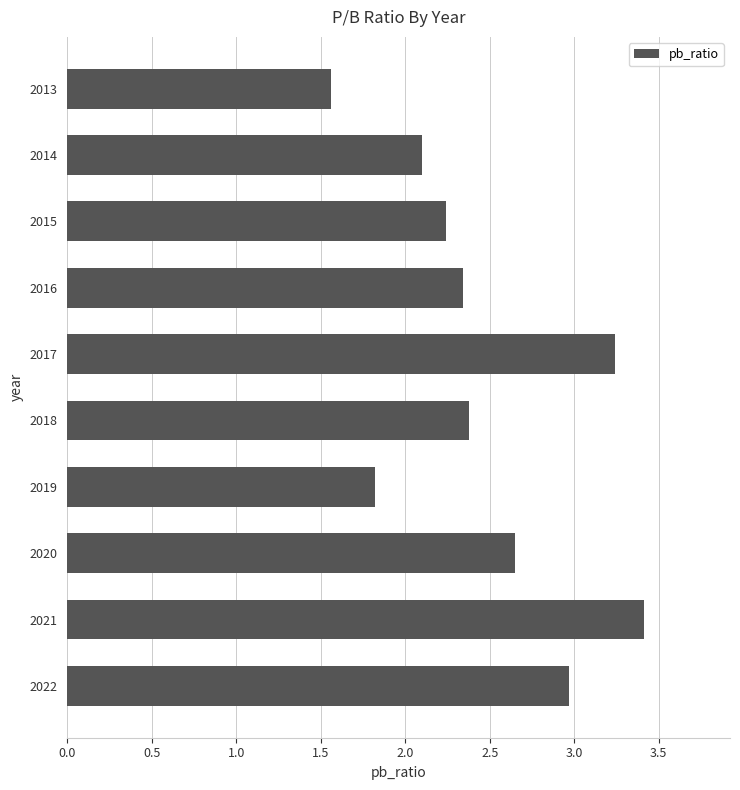

Between 2020 and 2022, which is larger?

2022